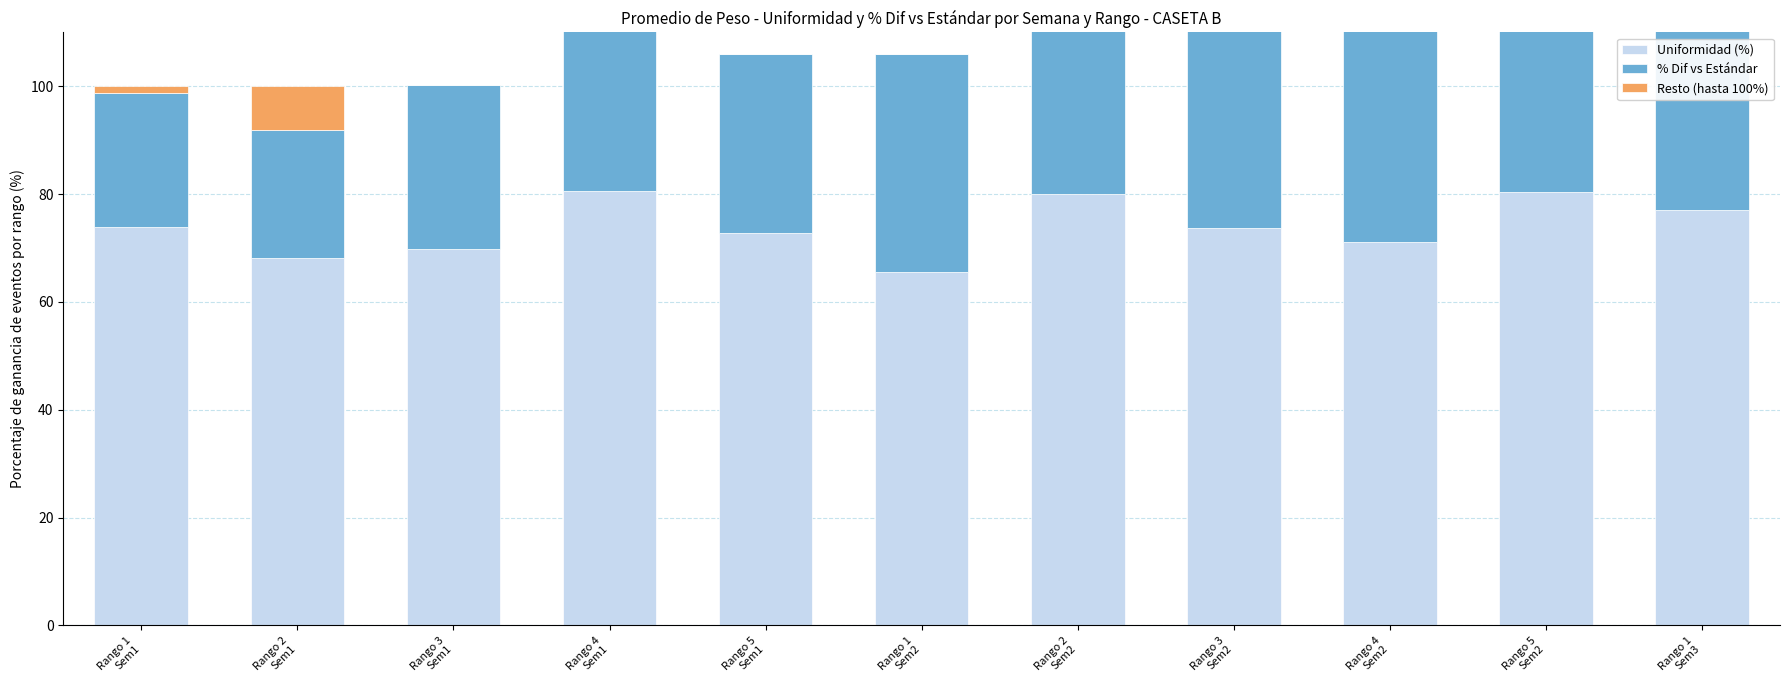

At how many categories does at least one series exceed 38?

11